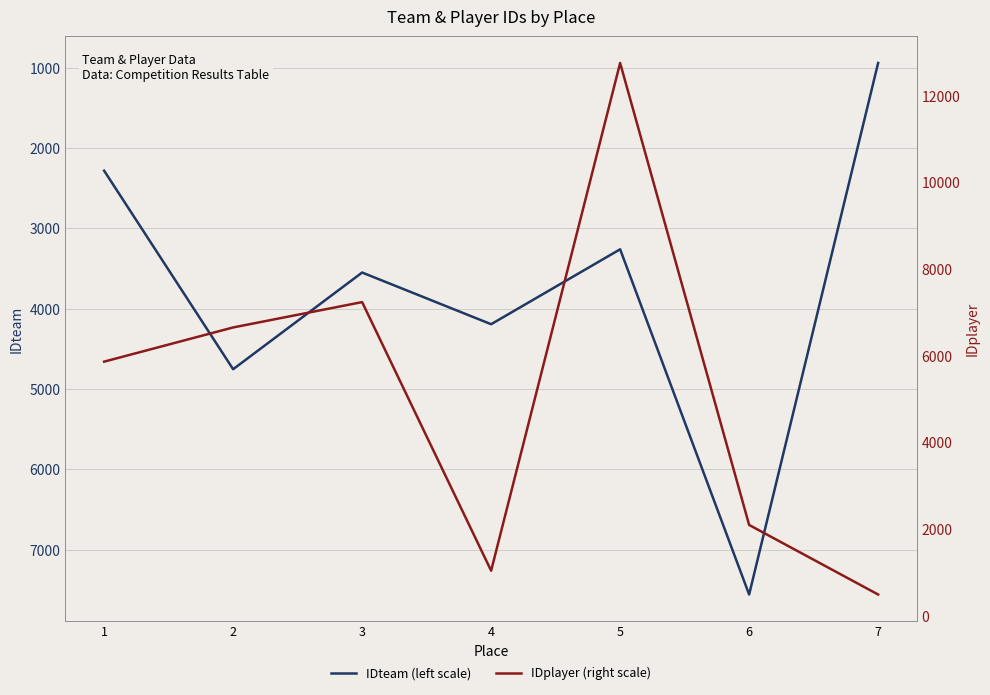

After their last crossing, which series has the higher values: IDteam (left scale) or IDplayer (right scale)?

IDteam (left scale)